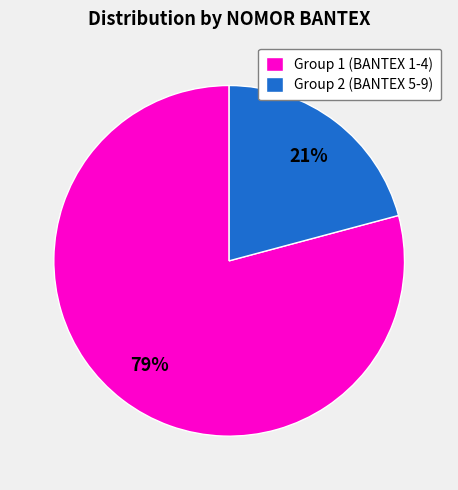

What is the ratio of the value at Group 1 (BANTEX 1-4) to the value at Group 2 (BANTEX 5-9)?

3.8